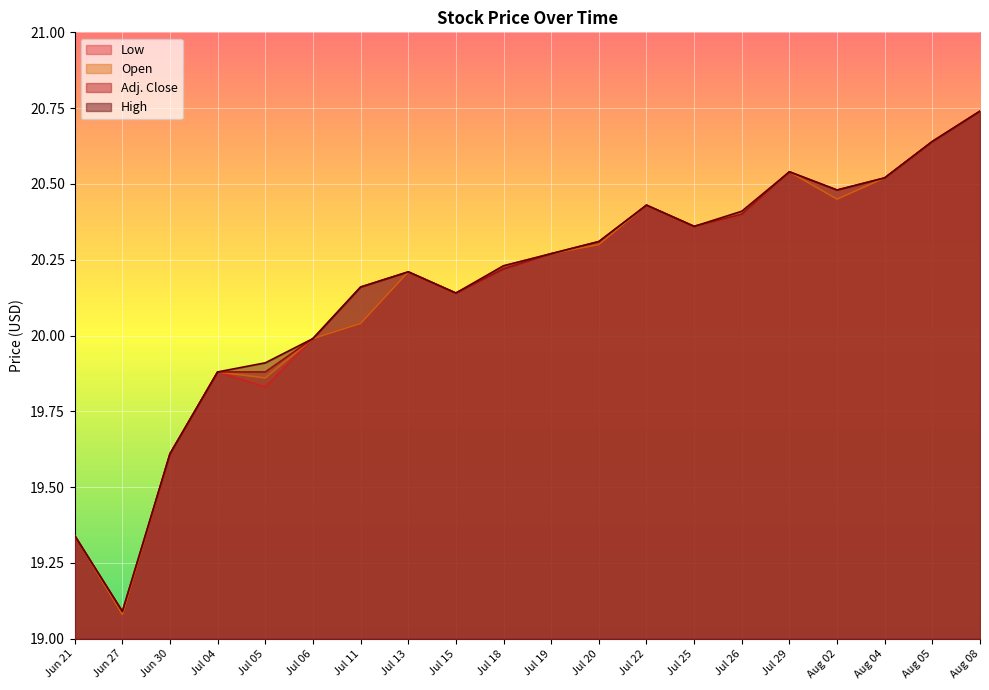

What is the label of the 1st point from the right?

Aug 08